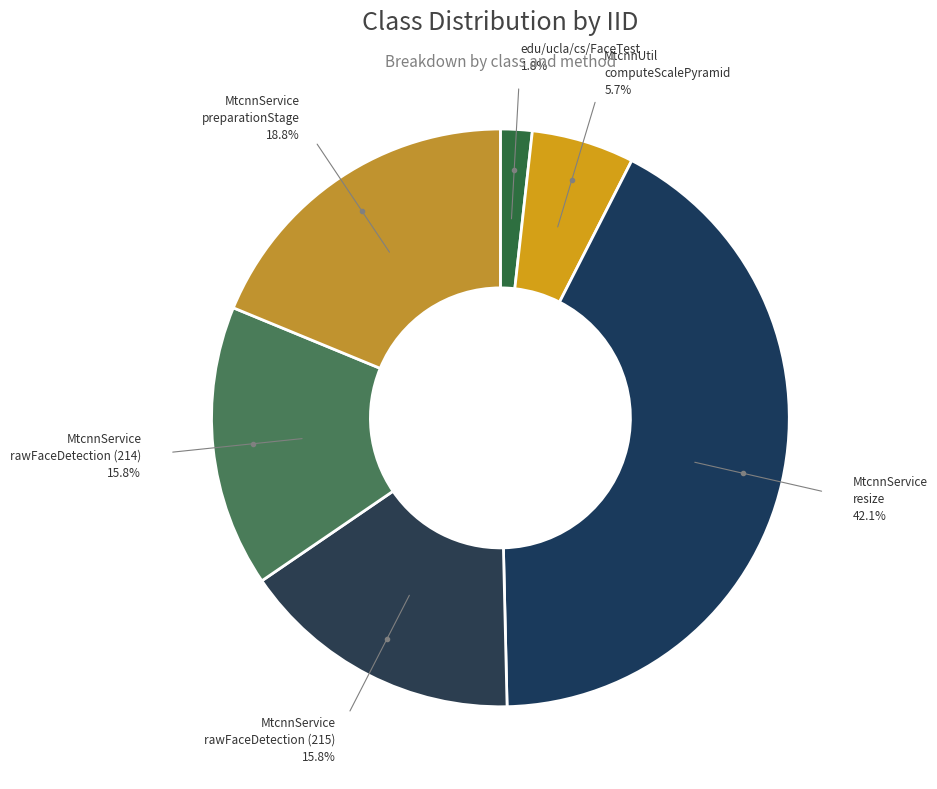

To the nearest percent, what is the average slice percentage?

17%